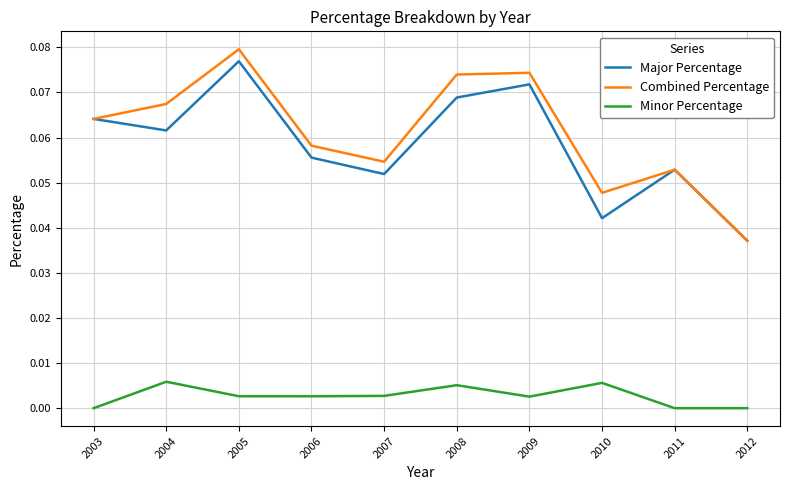

What are all the series names shown in the legend?

Major Percentage, Combined Percentage, Minor Percentage